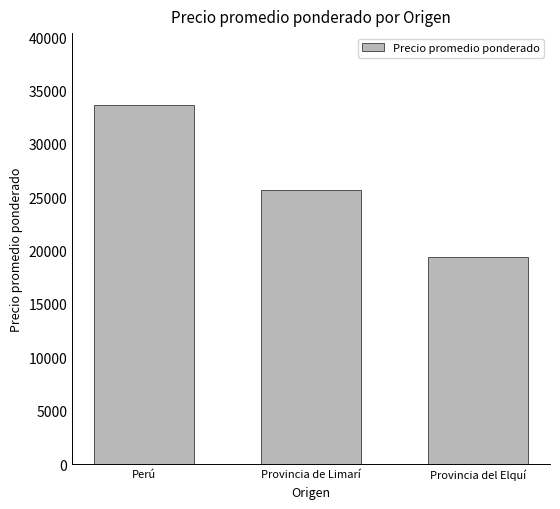

What is the label of the 2nd bar from the right?

Provincia de Limarí